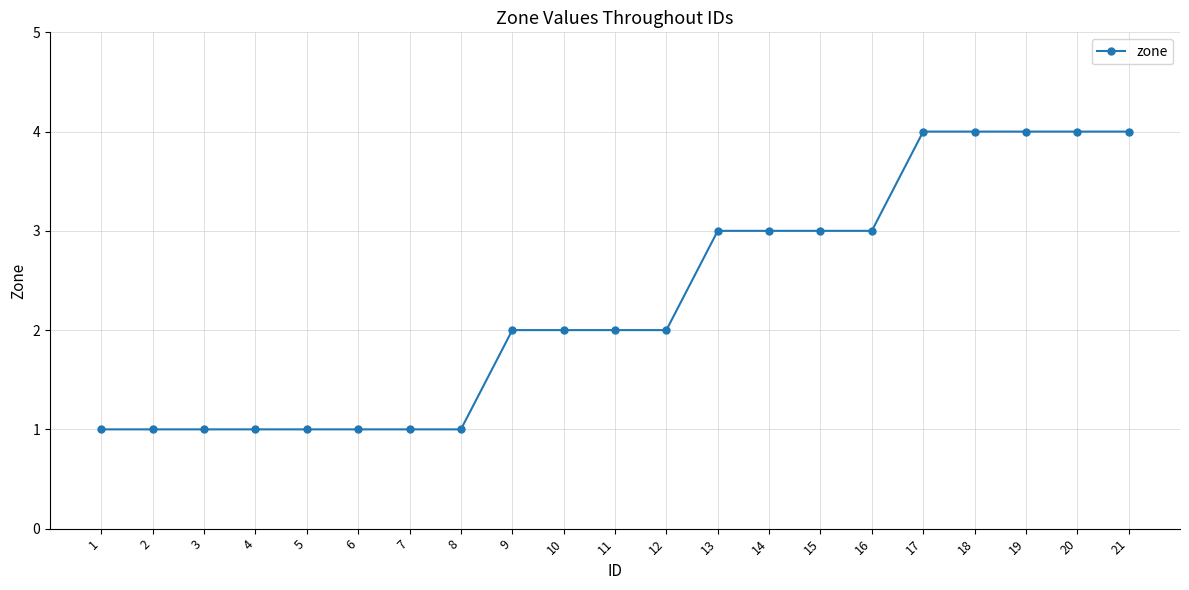

Count the values in the range 1 to 3.

16